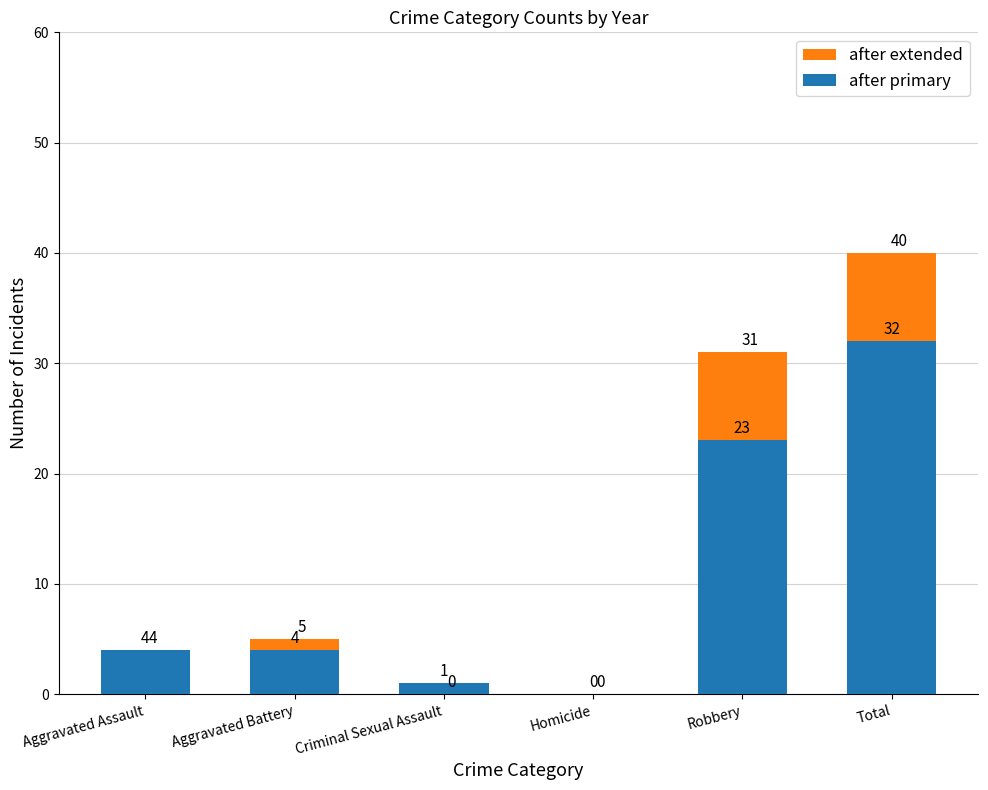

How many data points in after extended are above 5?

2